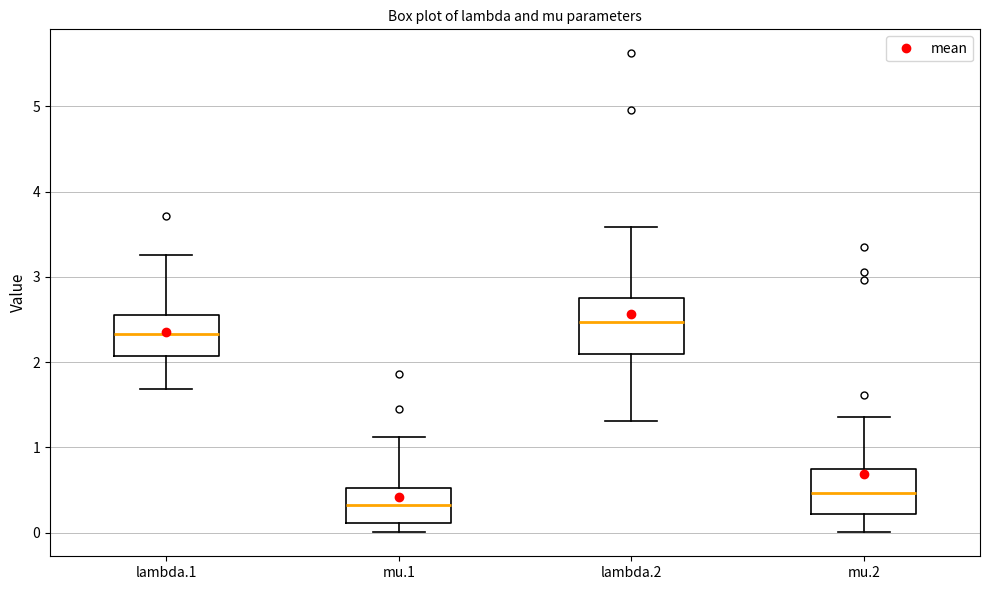

Reading left to right, read every box against the y-axis: the position of its median line, the range the box covers, and the ends of its whiskers. The values are not printed on the chart, so give them approximately, as read against the axis.

lambda.1: median 2.3, box 2.1 to 2.6, whiskers 1.7 to 3.3
mu.1: median 0.3, box 0.1 to 0.5, whiskers 0.0 to 1.1
lambda.2: median 2.5, box 2.1 to 2.8, whiskers 1.3 to 3.6
mu.2: median 0.5, box 0.2 to 0.8, whiskers 0.0 to 1.4